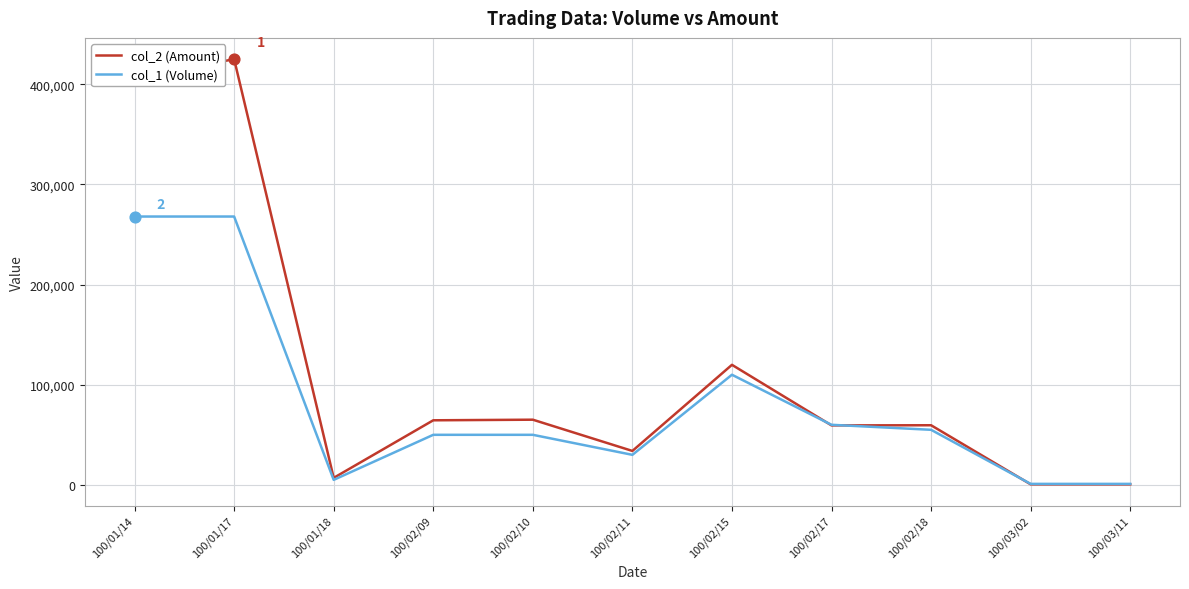

Which series has the widest spread of values?

col_2 (Amount)